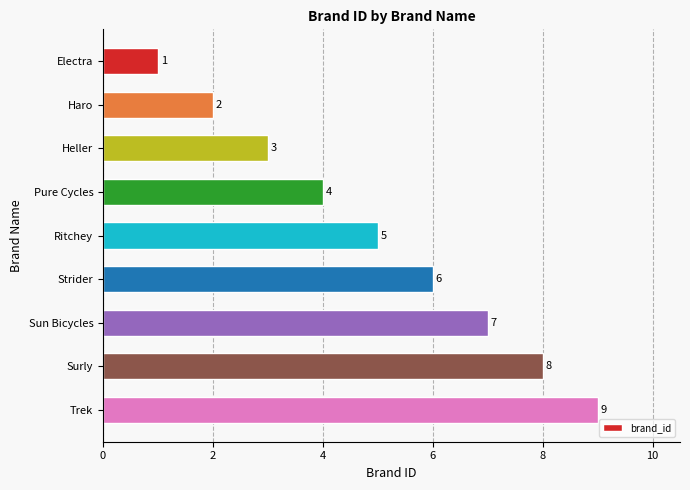

What is the smallest value displayed?

1